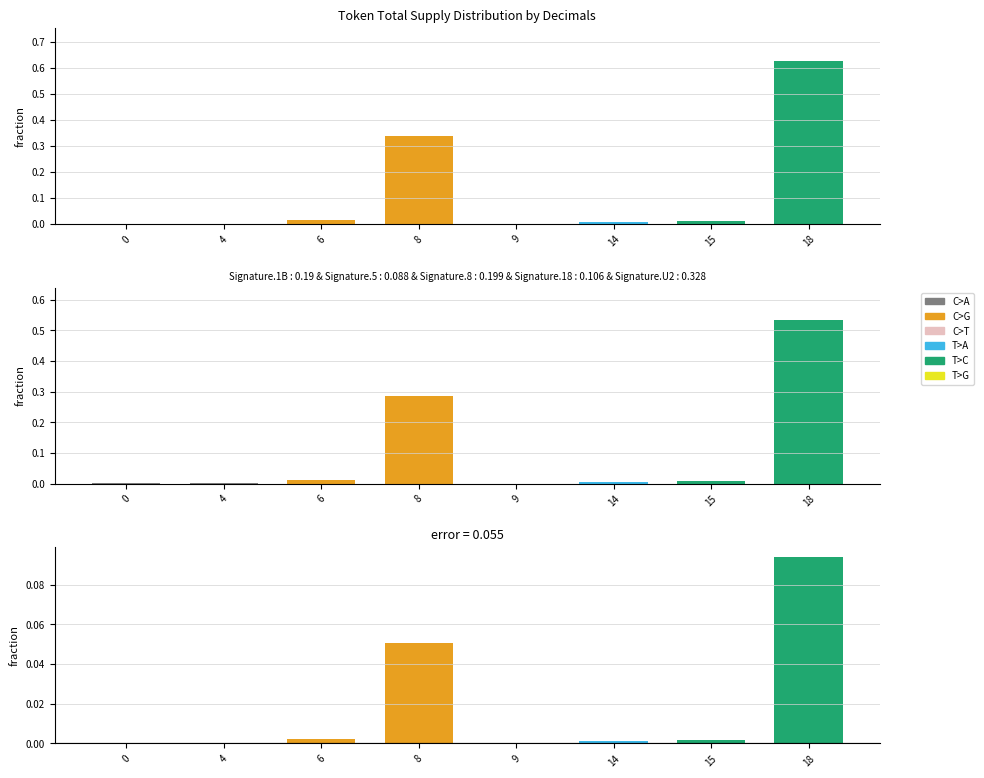

Count the number of categories in the chart.

8